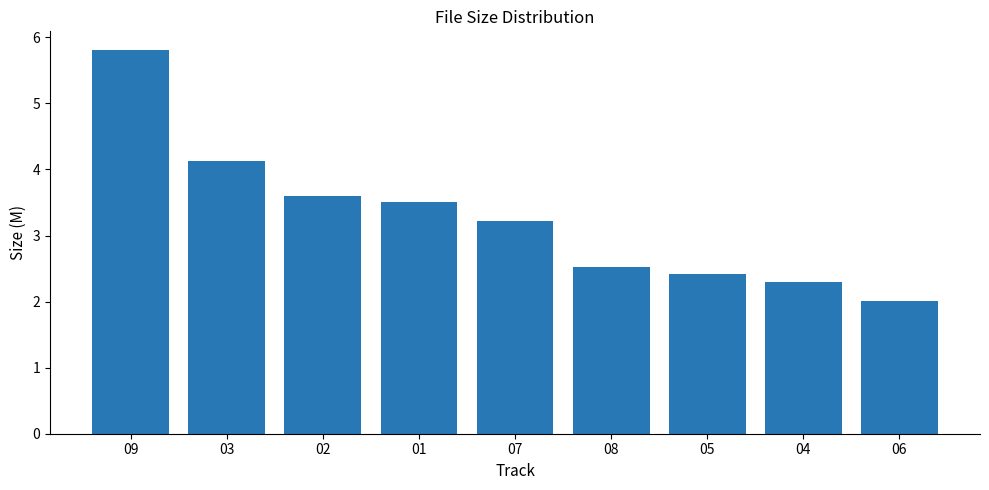

Rank the categories by value from lowest to highest.

06, 04, 05, 08, 07, 01, 02, 03, 09